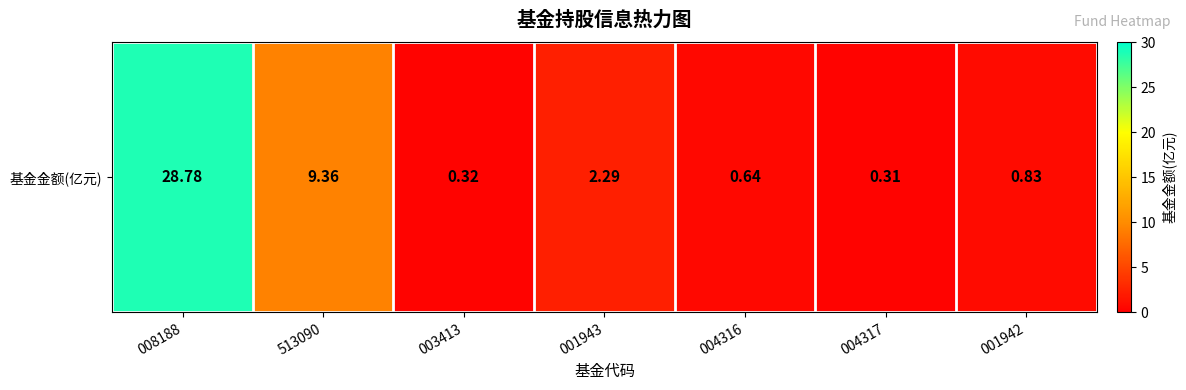

The value at 008188 is 28.8. True or false?

True